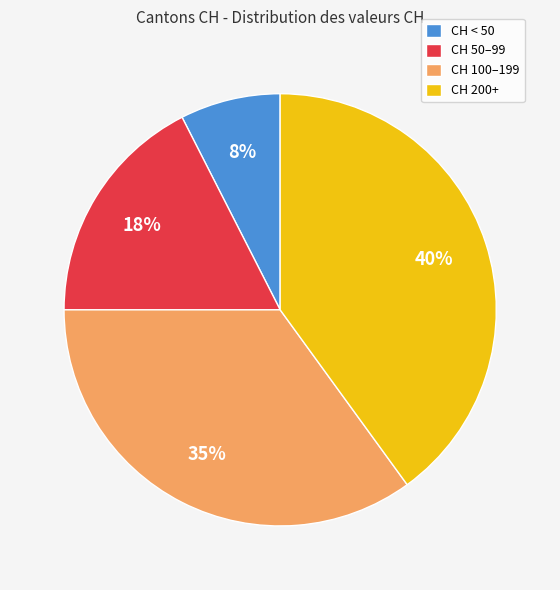

Which category has the biggest portion of the pie?

CH 200+